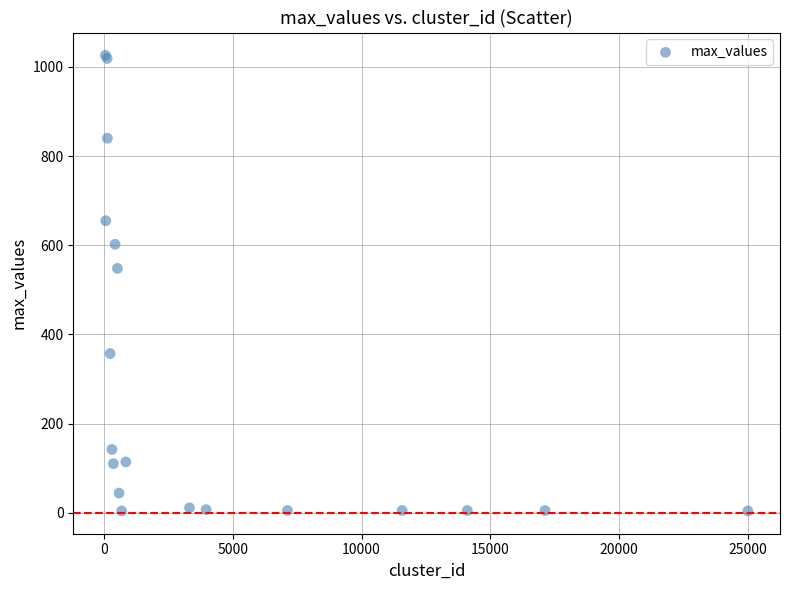

What Y value in the scatter plot is closest to 515?

548